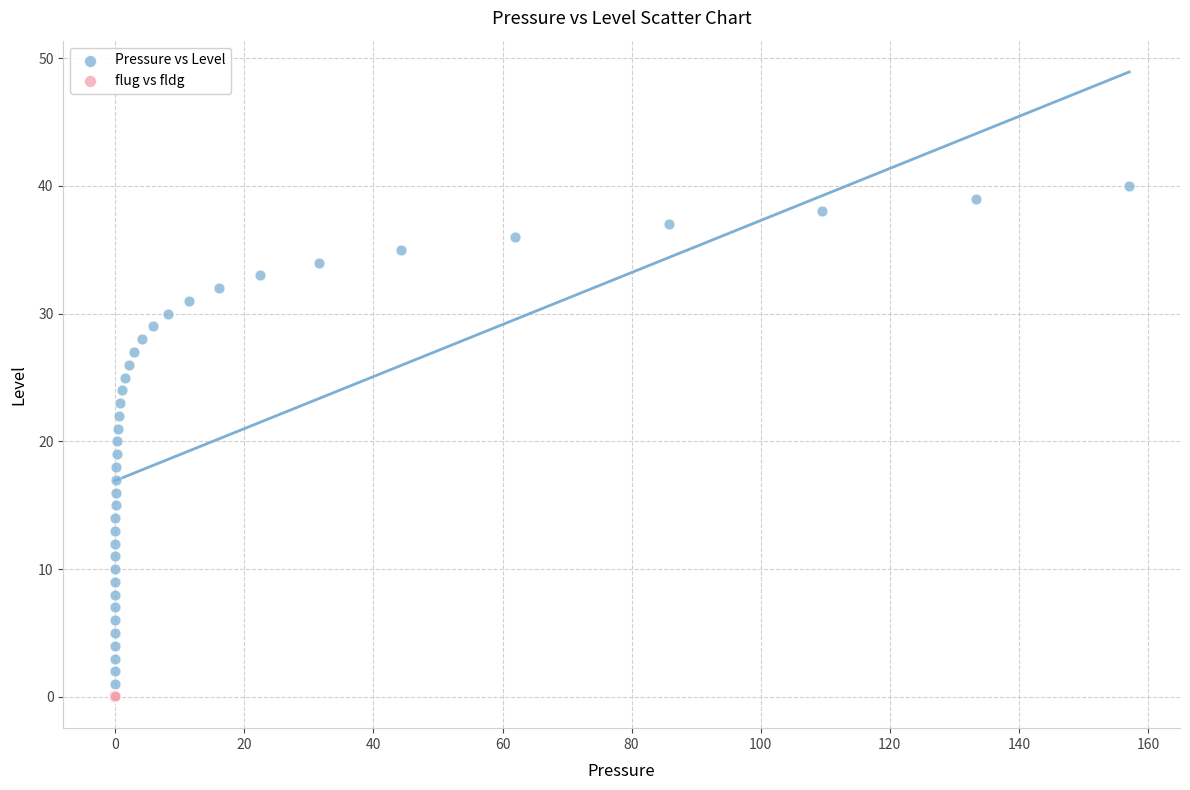

Which series has the largest Y range (max minus min)?

Pressure vs Level